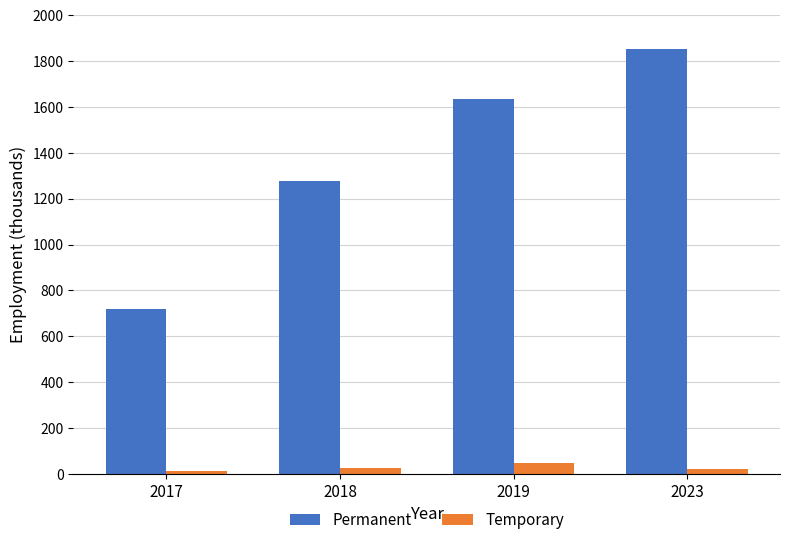

What is the difference between the maximum and minimum values in the Permanent series?

1132.9